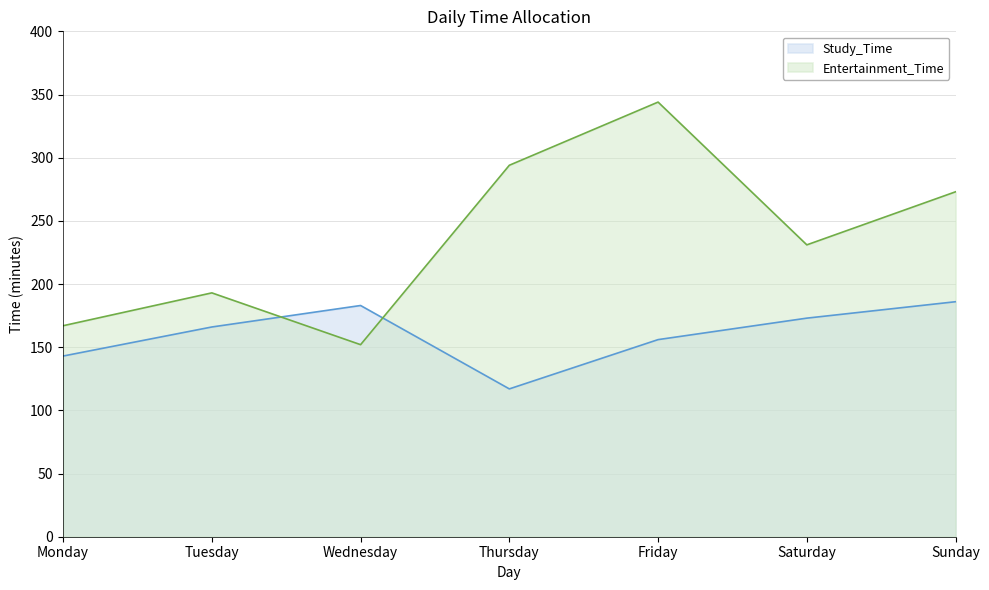

How many interior local peaks does the Study_Time series have?

1